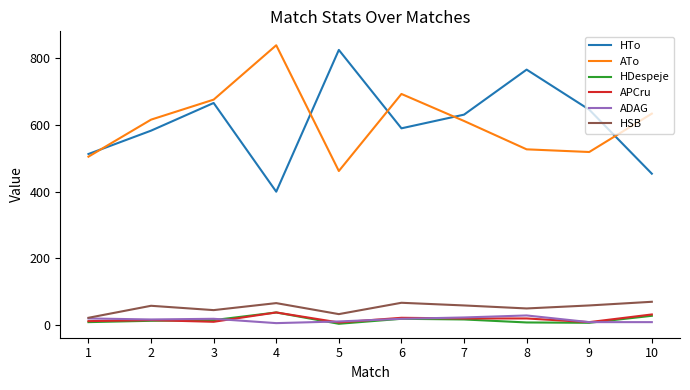

Is the value of HSB at 6 greater than the value of HTo at 9?

No